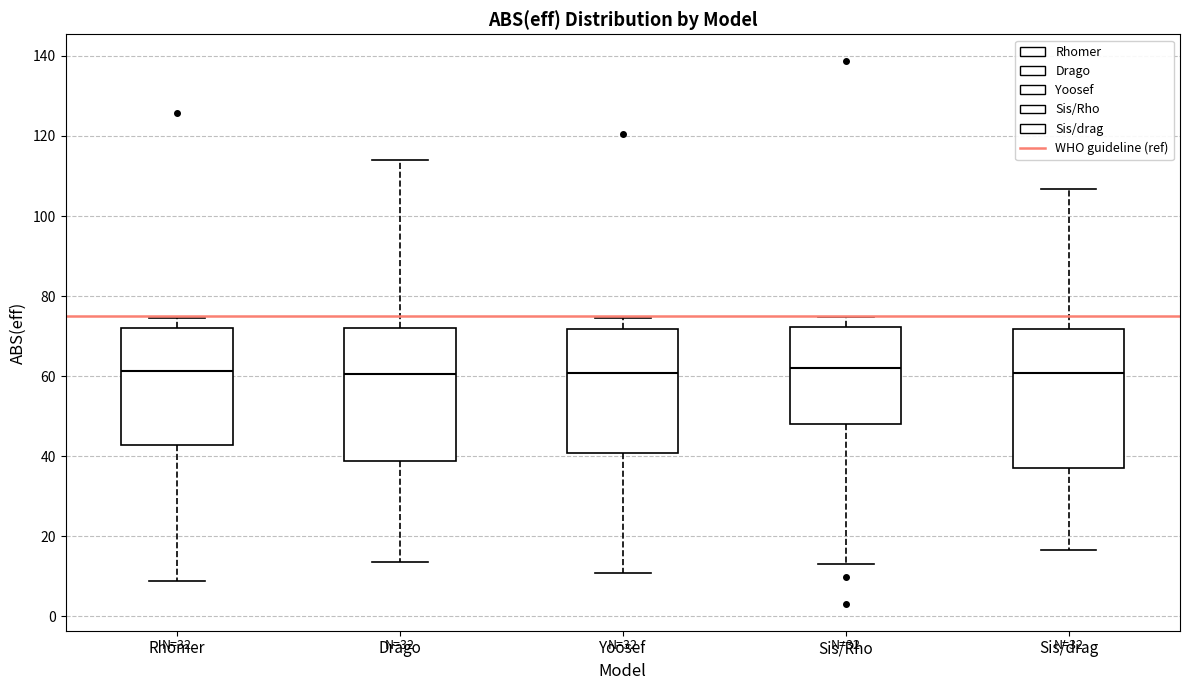

Reading left to right, transcribe this box plot: for each box, give where its median line is, the range the box spans, and where its two whiskers end, as read against the y-axis. The values are not printed on the chart, so give them approximately, as read against the axis.

Rhomer: median 62, box 42 to 72, whiskers 8 to 74
Drago: median 60, box 38 to 72, whiskers 14 to 114
Yoosef: median 60, box 40 to 72, whiskers 10 to 74
Sis/Rho: median 62, box 48 to 72, whiskers 14 to 74
Sis/drag: median 60, box 36 to 72, whiskers 16 to 106